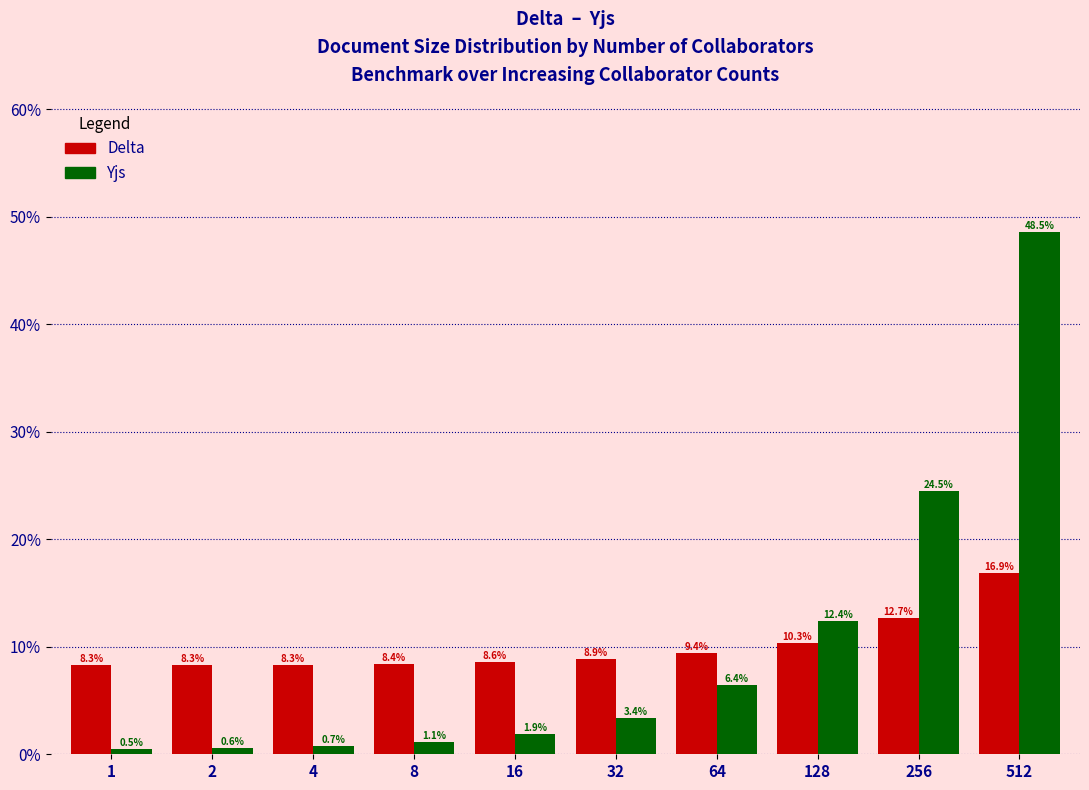

Reading left to right, extract all data points from this chart.

Delta: 1=8.3	2=8.3	4=8.3	8=8.4	16=8.6	32=8.9	64=9.4	128=10.3	256=12.7	512=16.9
Yjs: 1=0.5	2=0.6	4=0.7	8=1.1	16=1.9	32=3.4	64=6.4	128=12.4	256=24.5	512=48.5